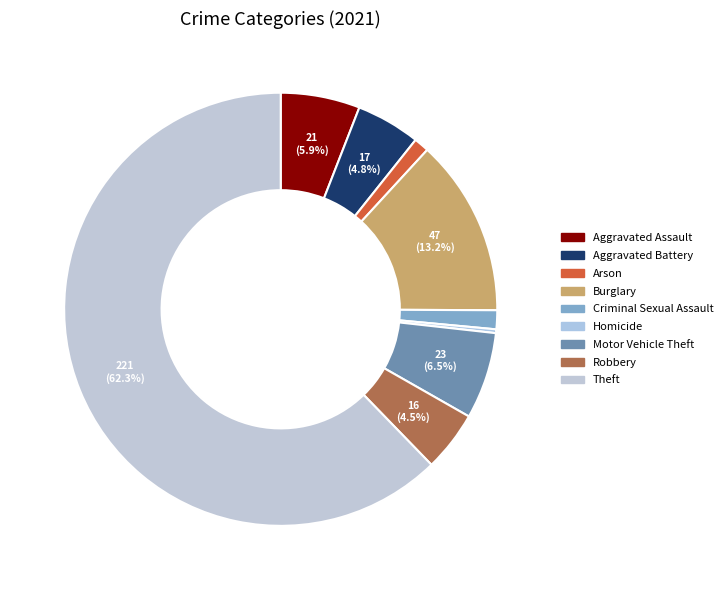

What is the majority slice?

Theft